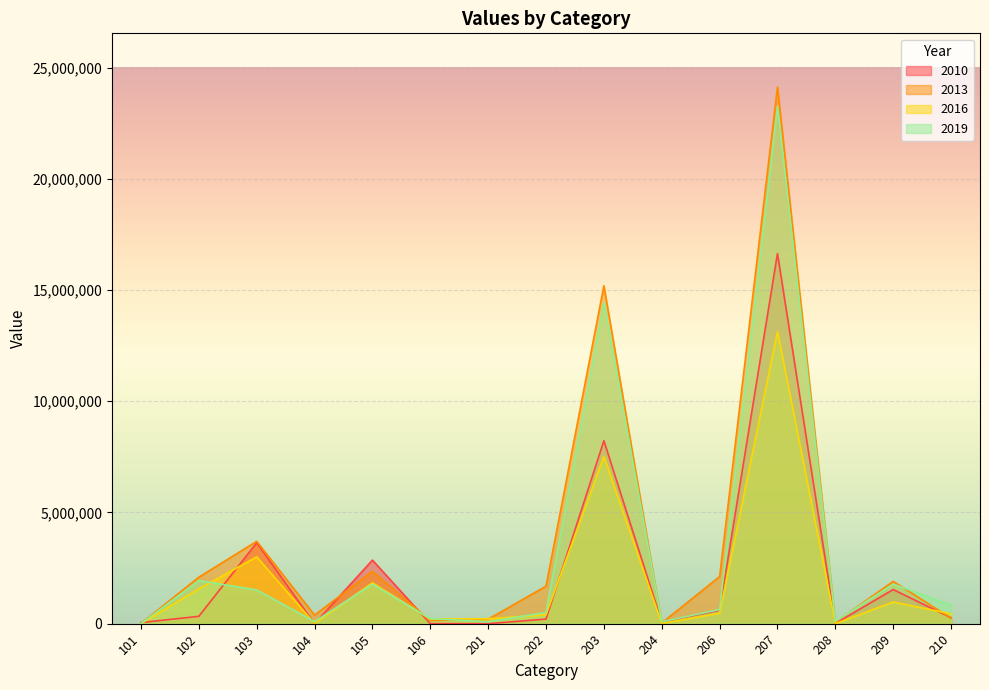

What is the spread (max minus min) of values at 105?

1081746